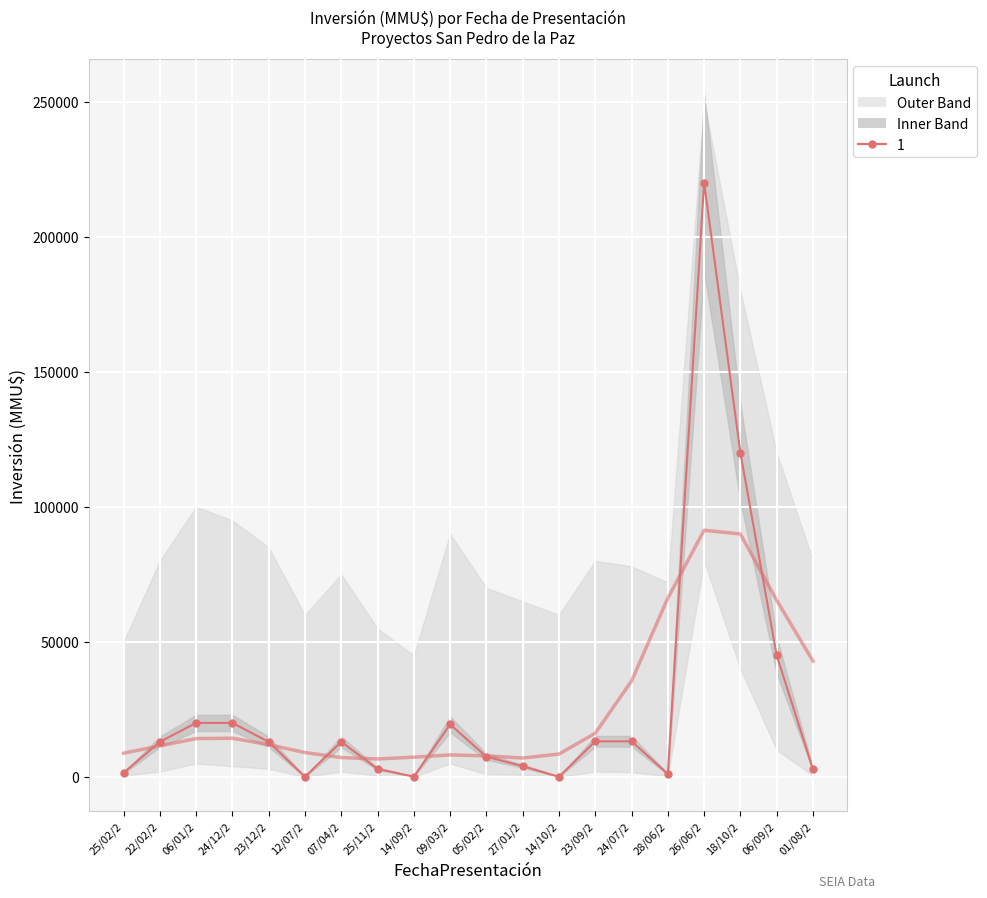

What is the value of the lower point at the 3rd from the left?

5000